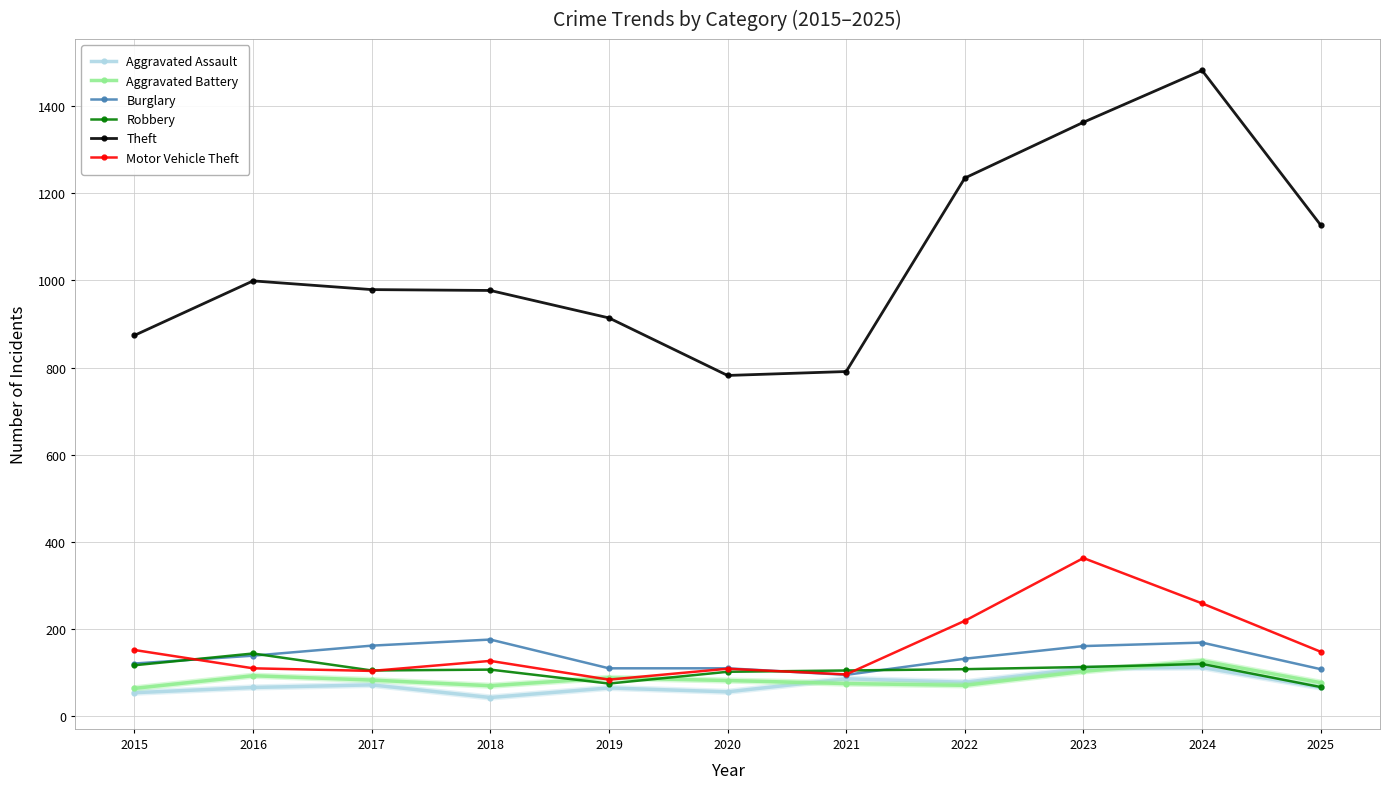

Count the number of categories in the chart.

11